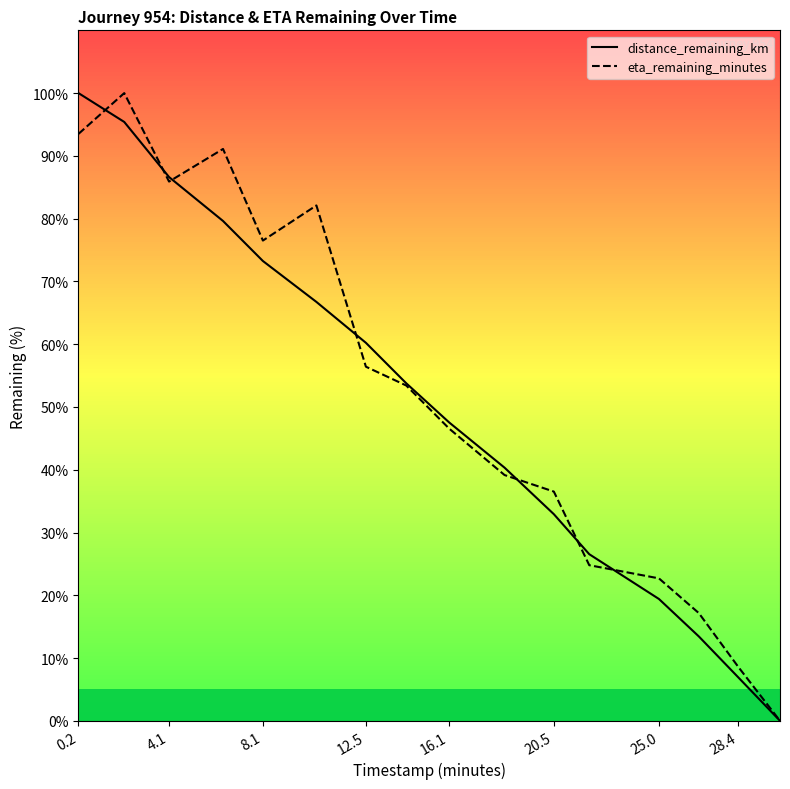

What is the difference between the second highest and minimum values in the distance_remaining_km series?

95.4